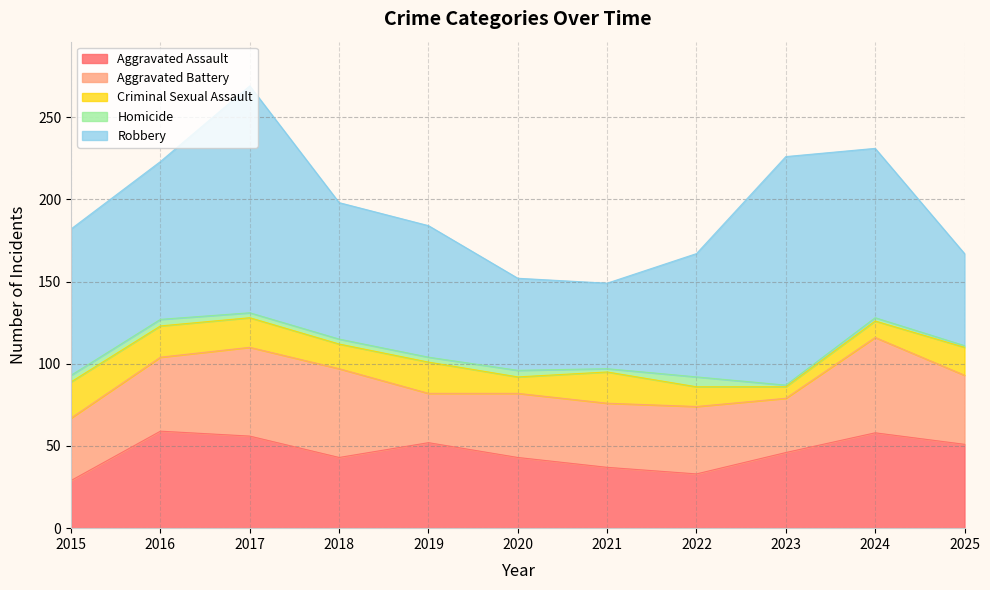

True or false: Homicide has a value of 2 at 2021.

True